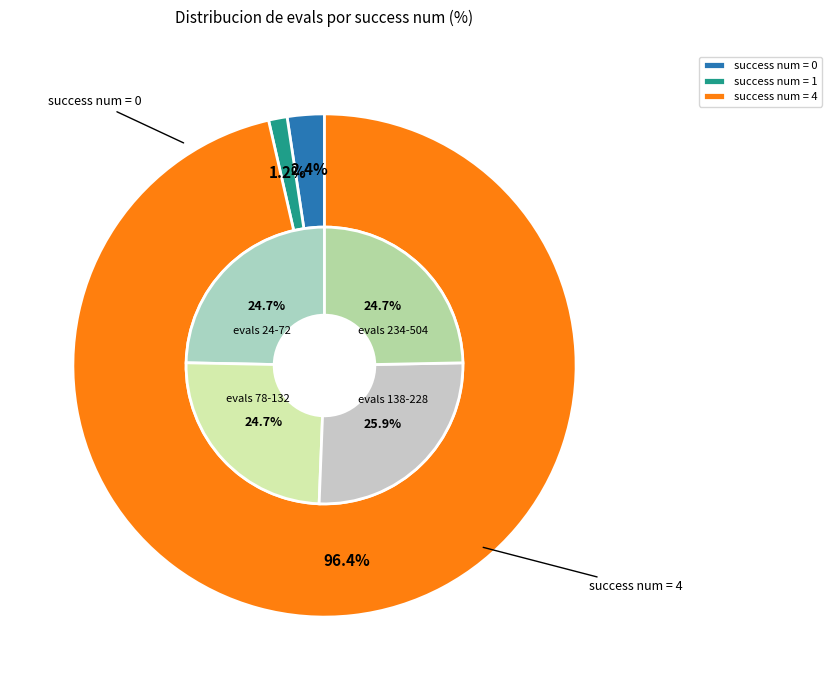

Do evals=72 and evals=18 together represent more than half of the pie?

No